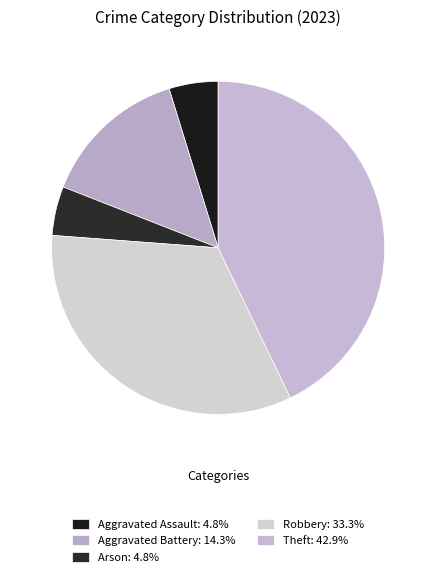

To the nearest percent, what is the difference between the Aggravated Assault and Aggravated Battery slice percentages?

10%